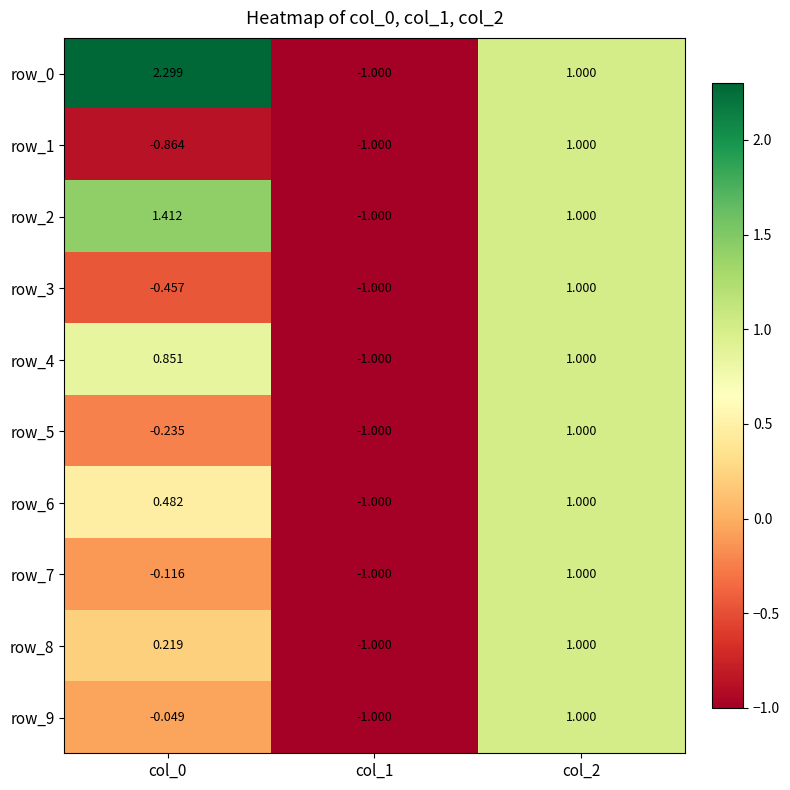

Is the value of row_3 at col_2 greater than the value of row_2 at col_0?

No